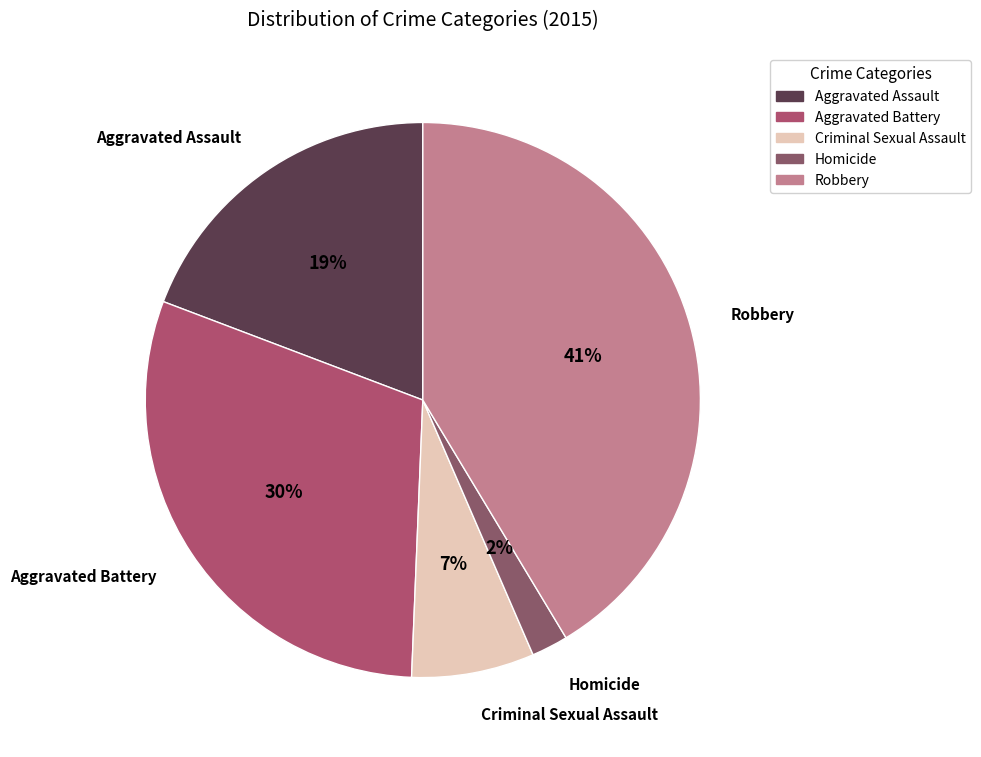

Does Criminal Sexual Assault account for over 50% of the chart?

No